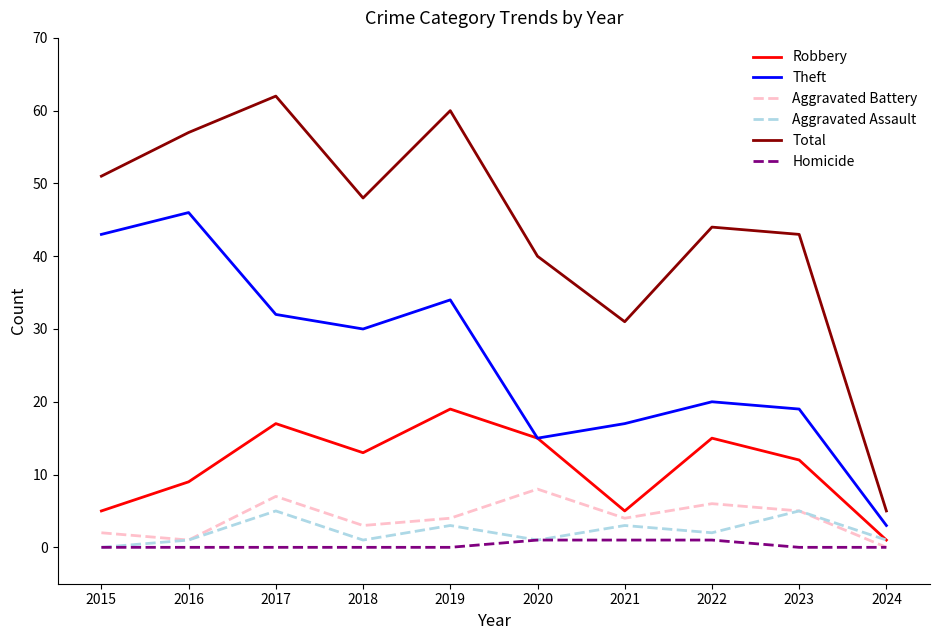

True or false: Total and Homicide cross at least once.

False